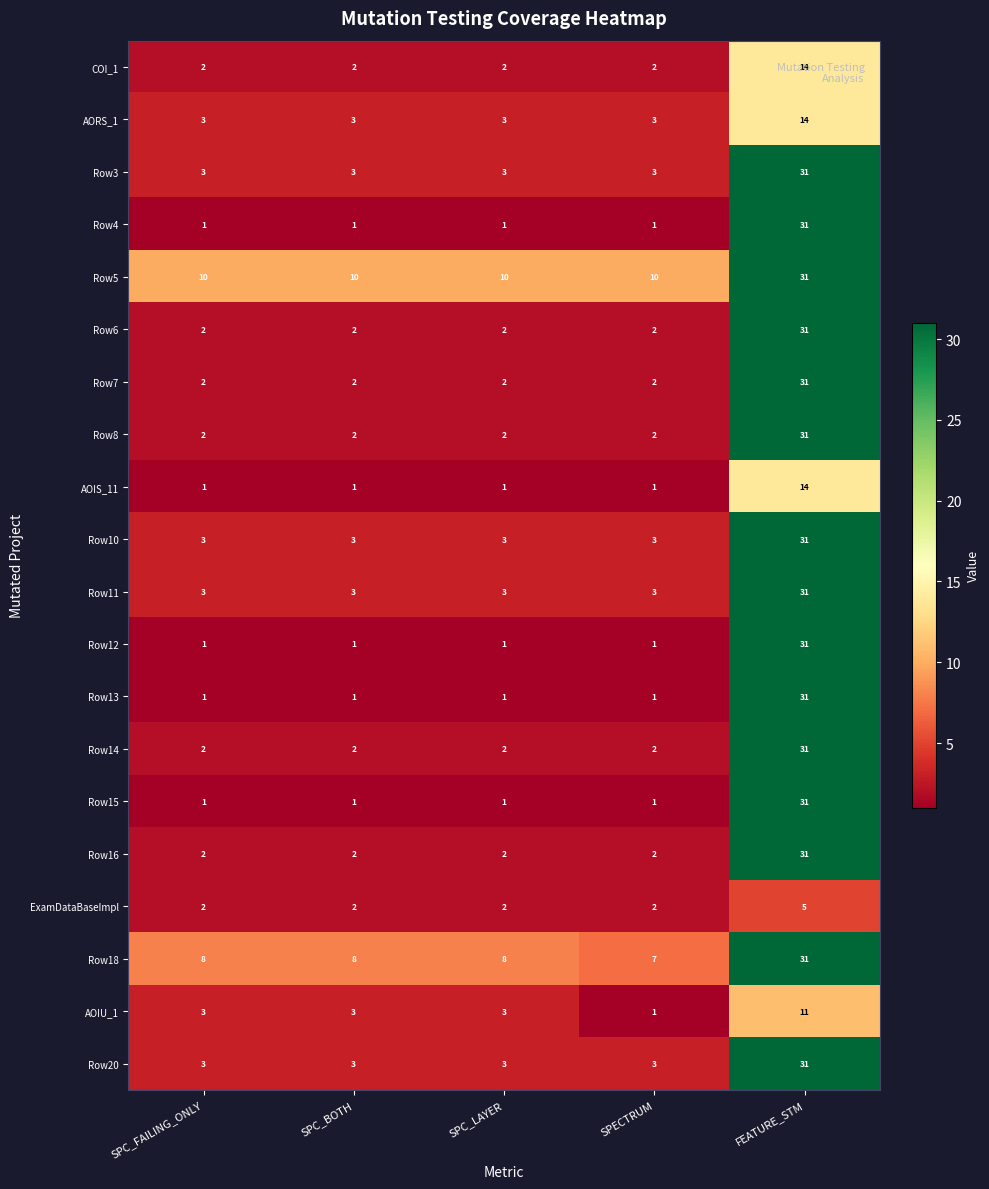

Which label corresponds to the largest value in the chart?

FEATURE_STM